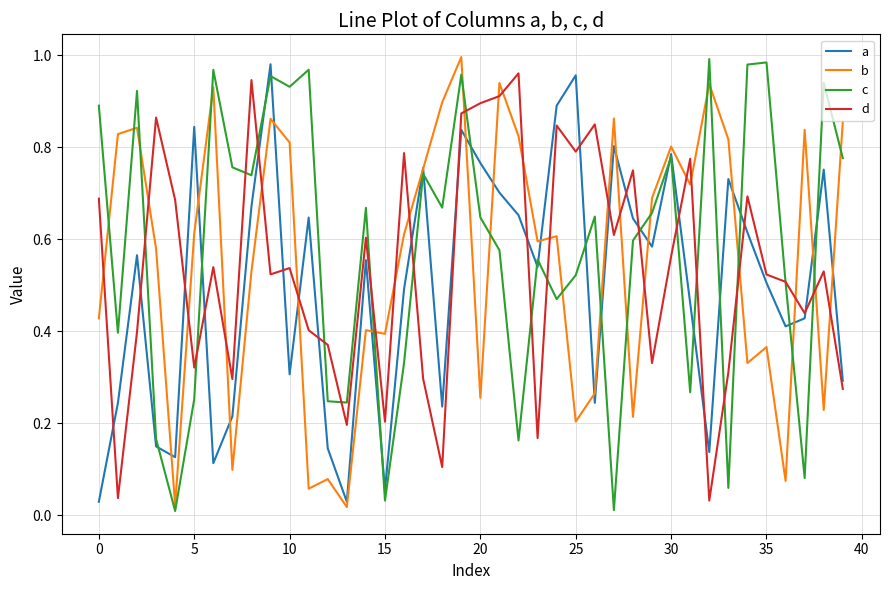

Rank the series by their average value, from lowest to highest.

a, d, b, c